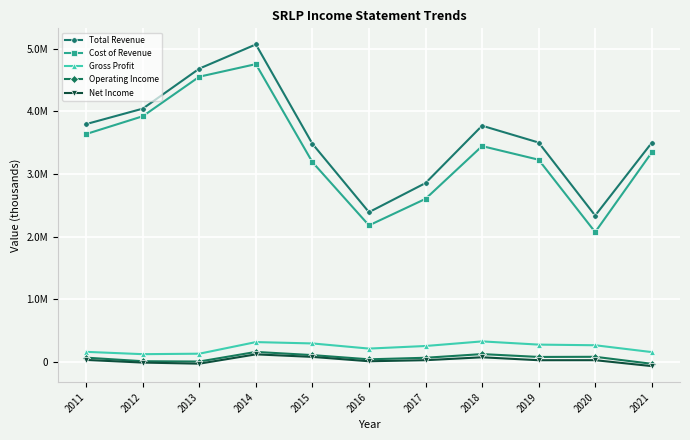

What is the greatest value displayed?

5069800